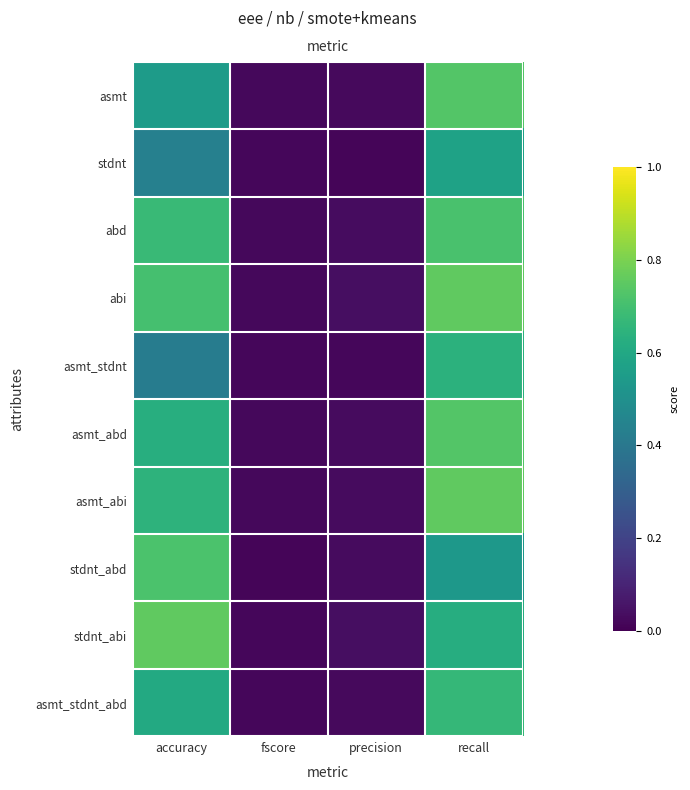

List the labels in order of asmt_stdnt_abd value, smallest first.

fscore, precision, accuracy, recall